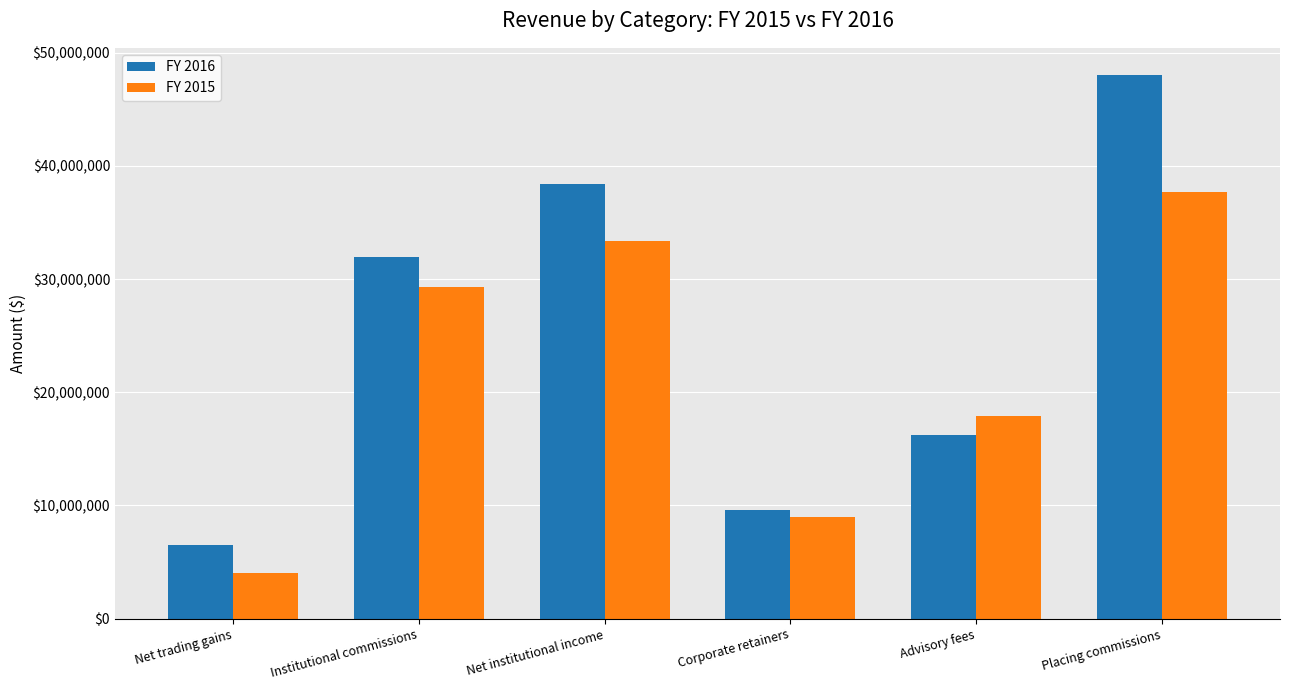

What position from the left is Institutional commissions?

2